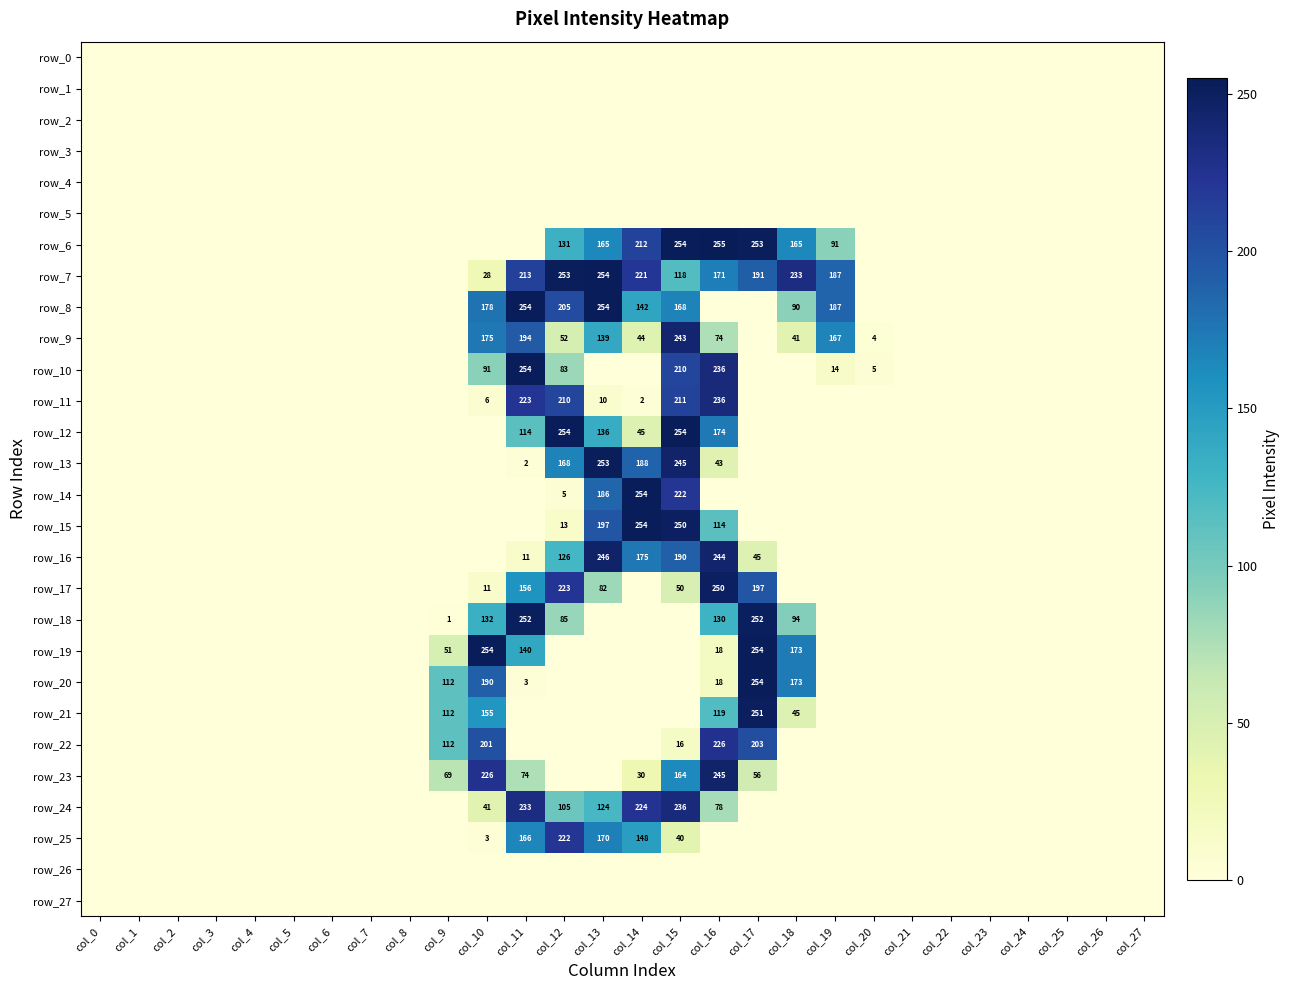

List the labels in order of row_19 value, largest first.

col_10, col_17, col_18, col_11, col_9, col_16, col_0, col_1, col_2, col_3, col_4, col_5, col_6, col_7, col_8, col_12, col_13, col_14, col_15, col_19, col_20, col_21, col_22, col_23, col_24, col_25, col_26, col_27